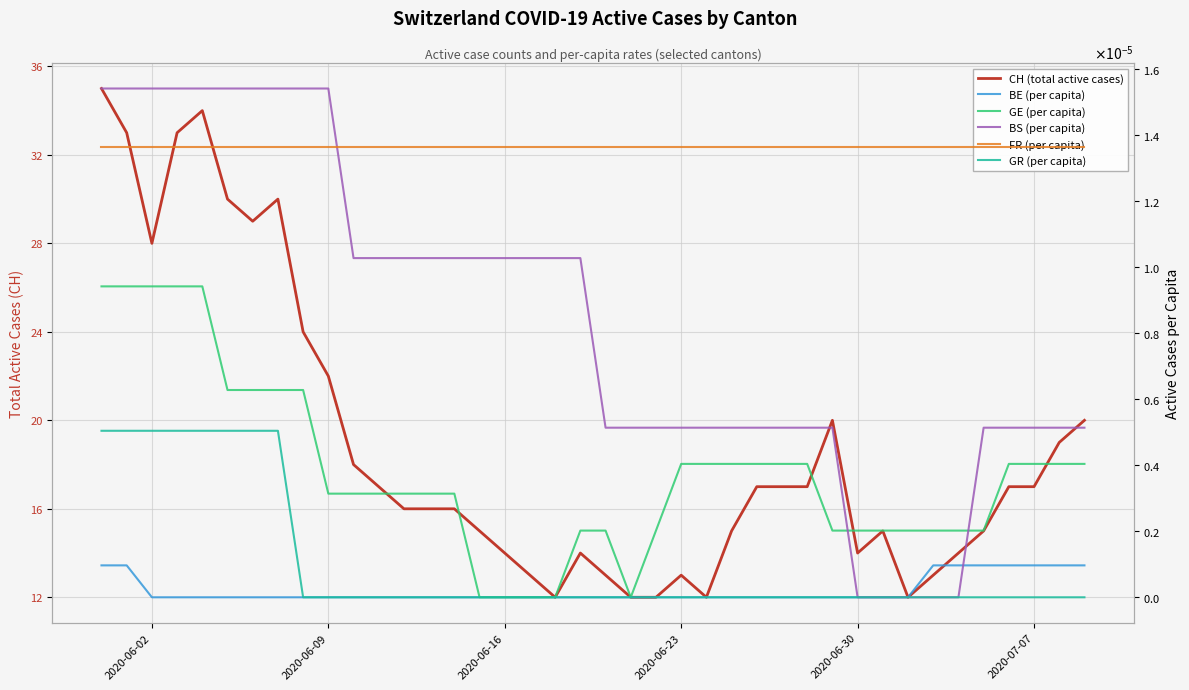

Count the BE (per capita) values in the range 0 to 1.

40